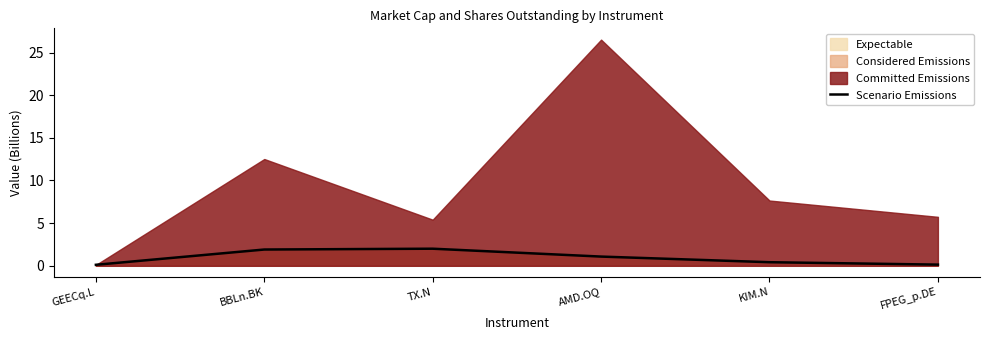

At which label is the value closest to 1?

AMD.OQ